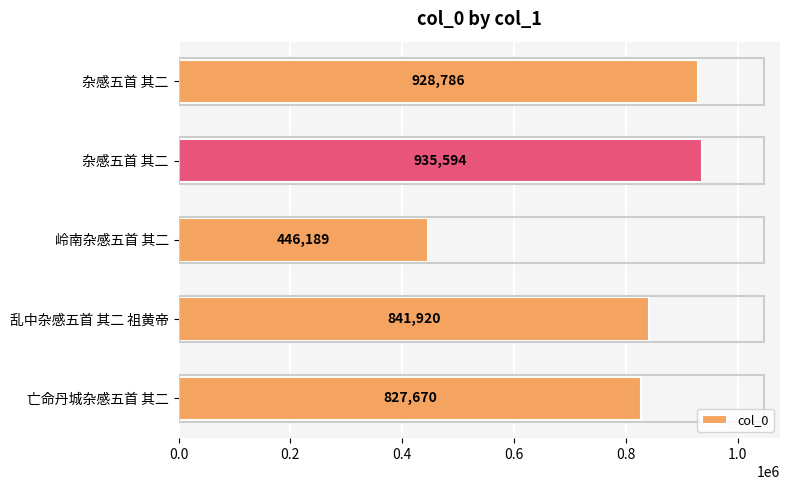

What is the smallest value displayed?

446189